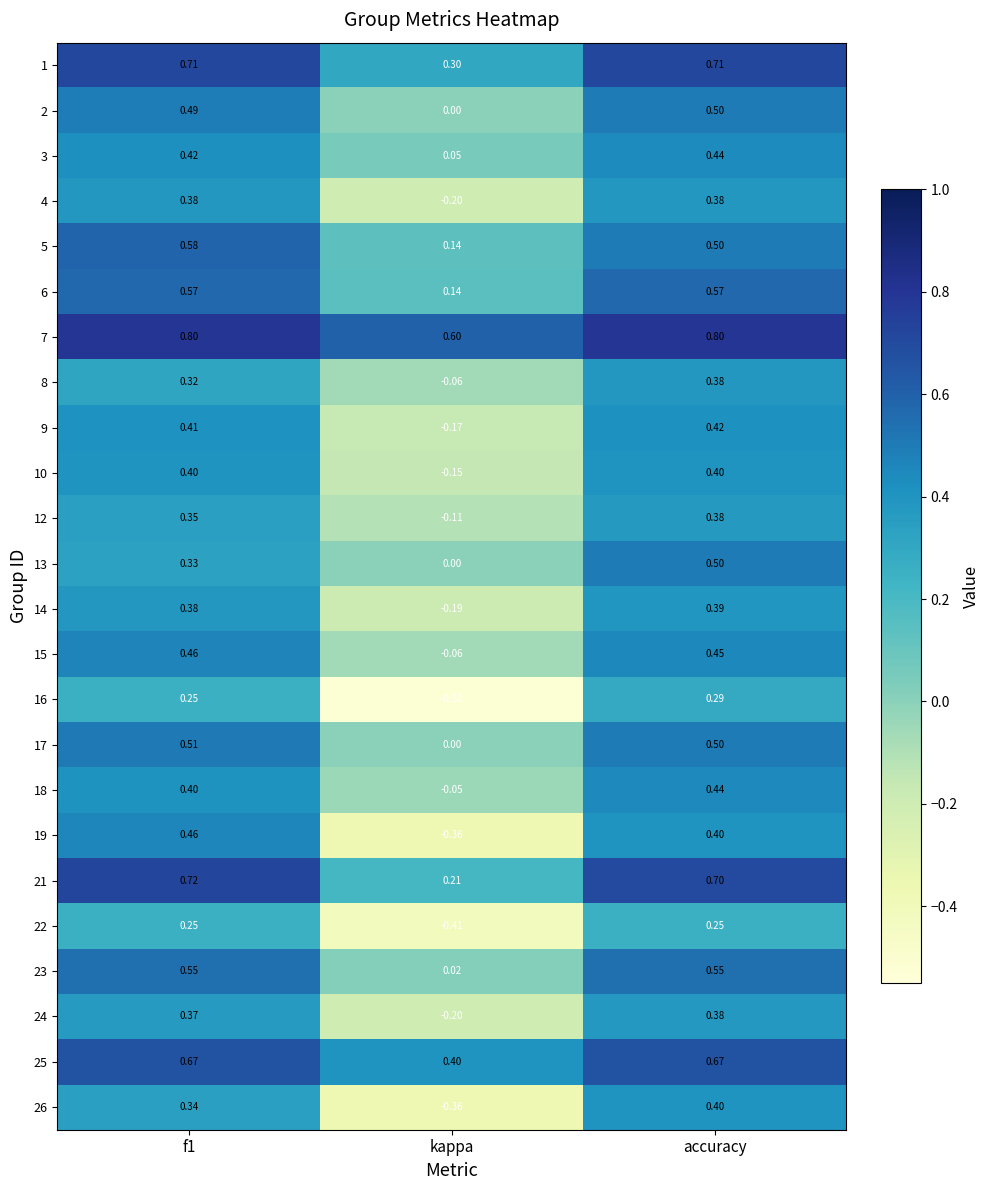

Is the value of 9 at kappa greater than the value of 19 at f1?

No